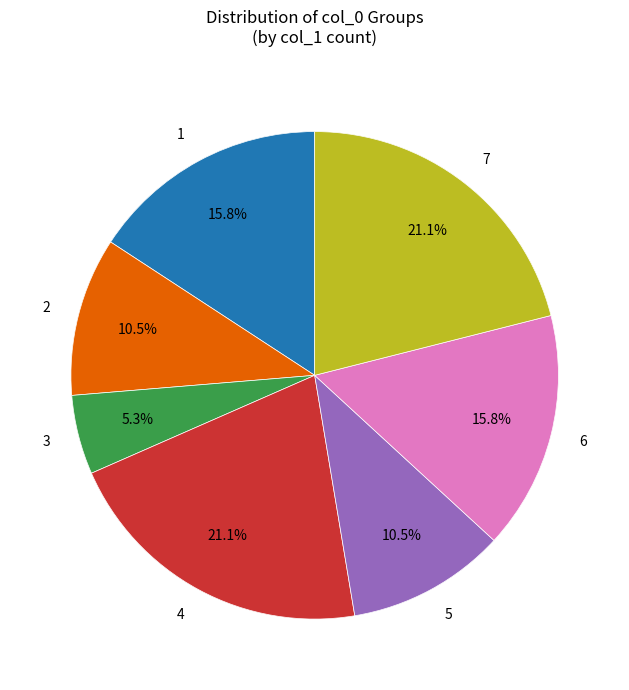

Combined, do 4 and 1 account for over 50%?

No